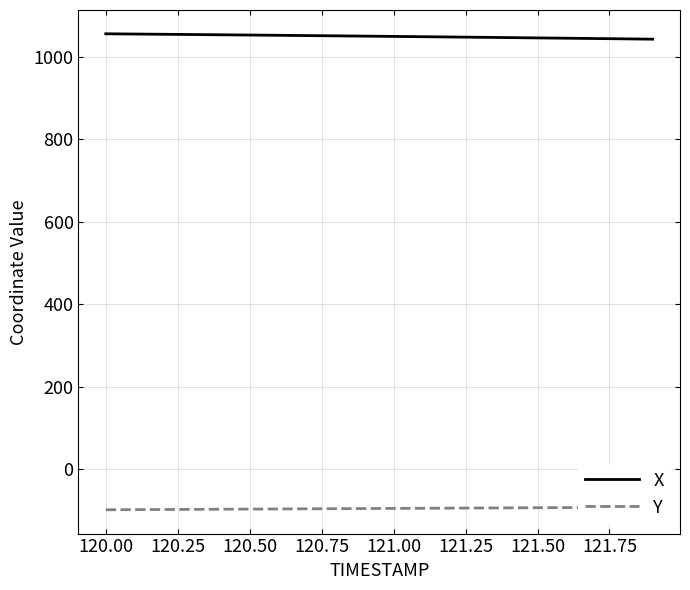

How many lines are shown in the chart?

2